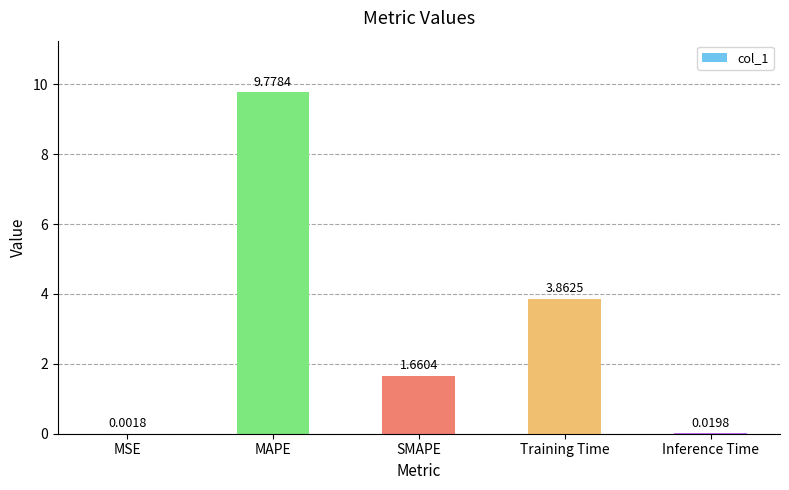

What is the change in value from Training Time to Inference Time?

-3.8